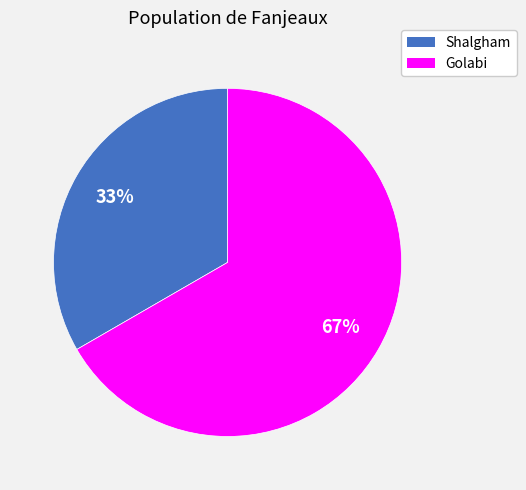

What is the ratio of the value at Shalgham to the value at Golabi?

0.5